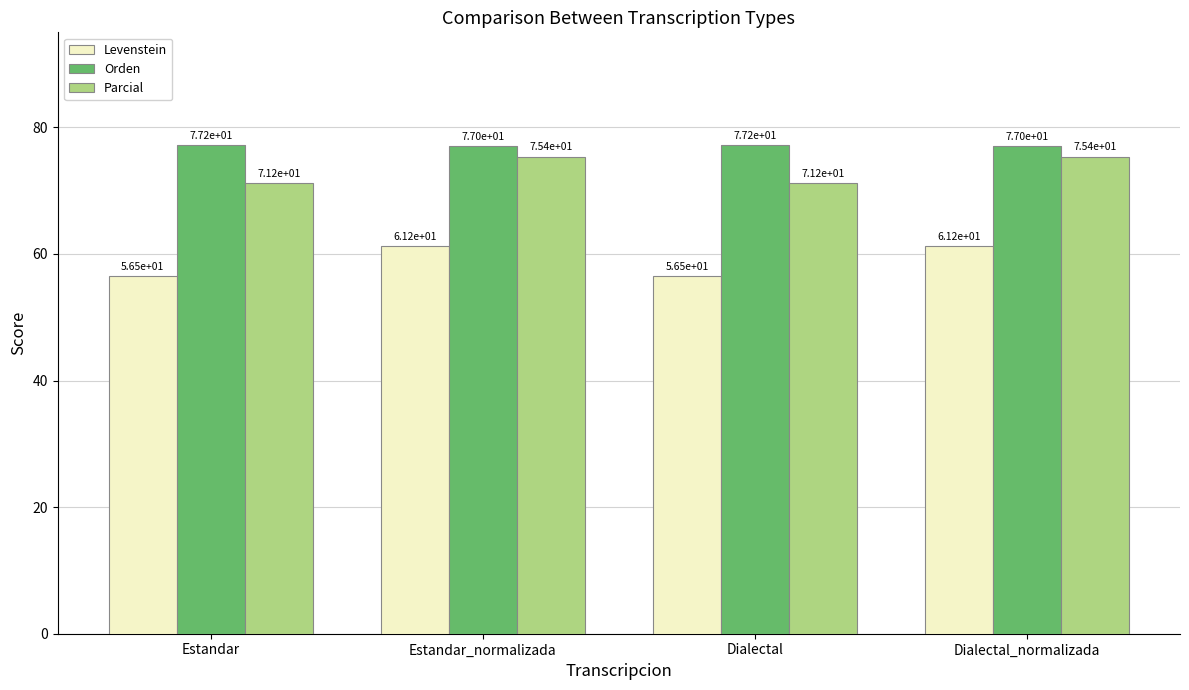

Reading left to right, extract all data points from this chart.

Levenstein: Estandar=56.5	Estandar_normalizada=61.2	Dialectal=56.5	Dialectal_normalizada=61.2
Orden: Estandar=77.2	Estandar_normalizada=77.0	Dialectal=77.2	Dialectal_normalizada=77.0
Parcial: Estandar=71.2	Estandar_normalizada=75.4	Dialectal=71.2	Dialectal_normalizada=75.4